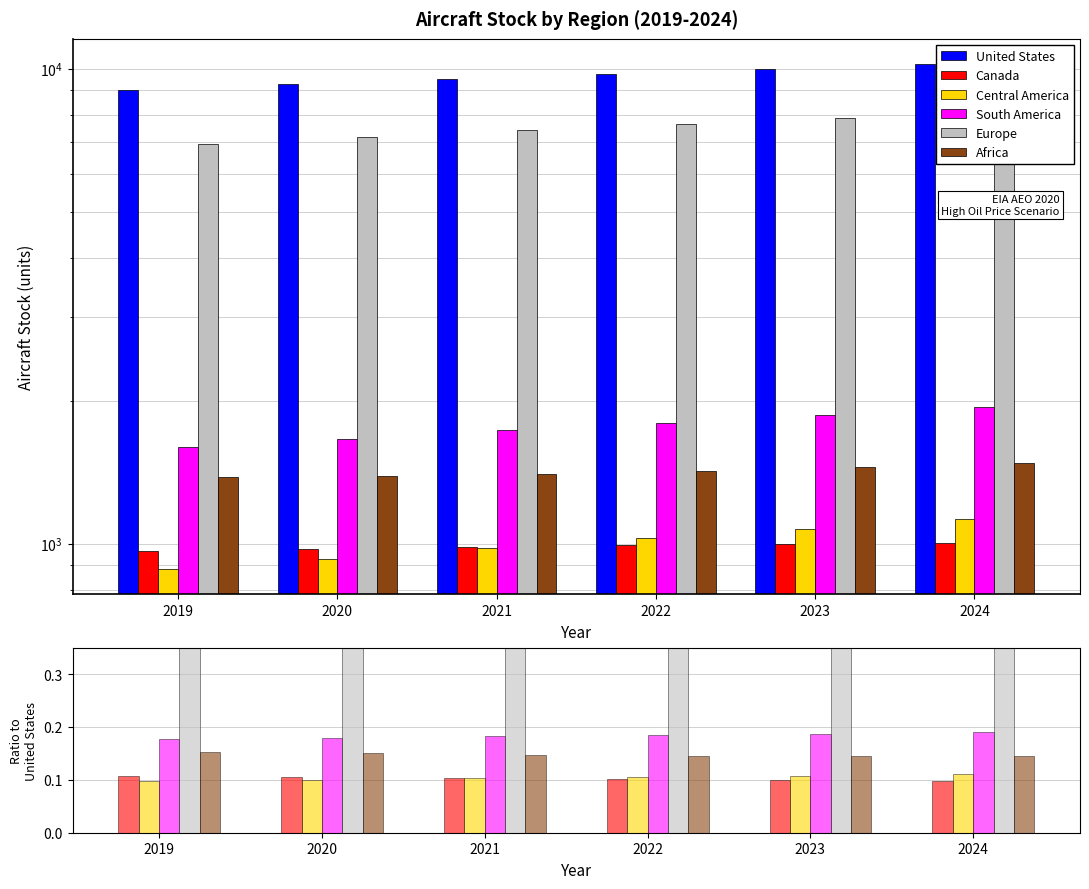

True or false: United States has a value of 6505.5 at 2022.

False